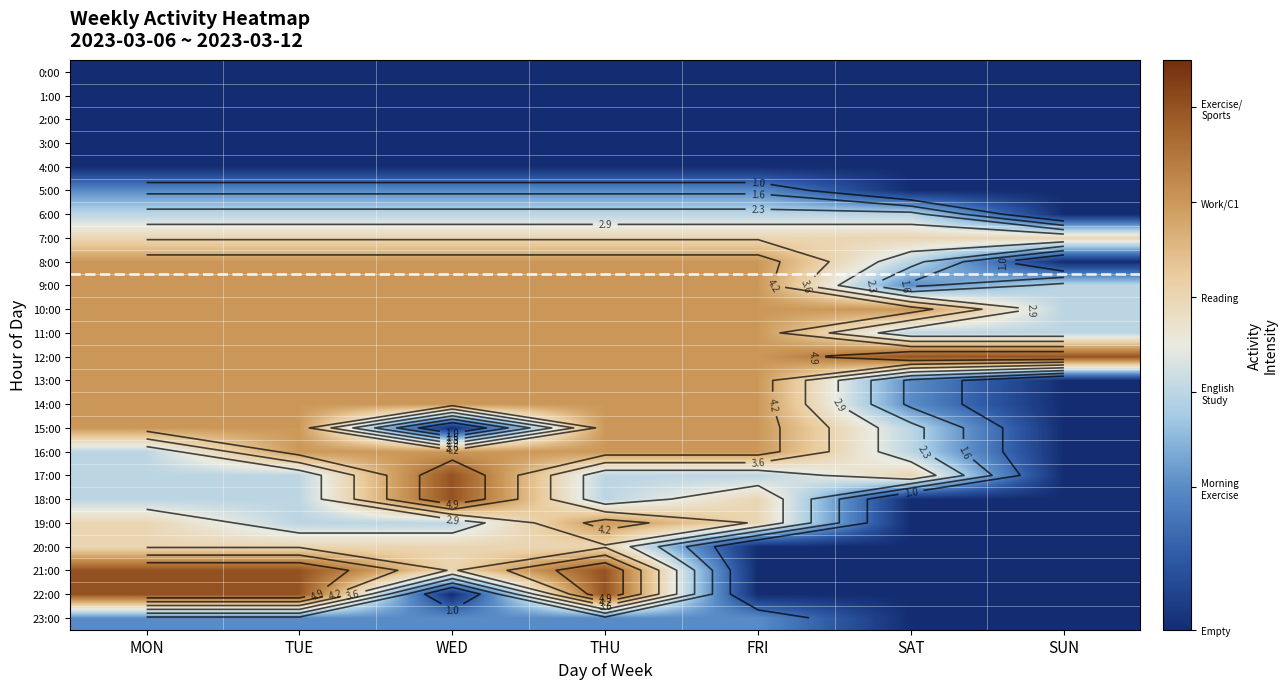

Between WED and THU, which is larger?

WED